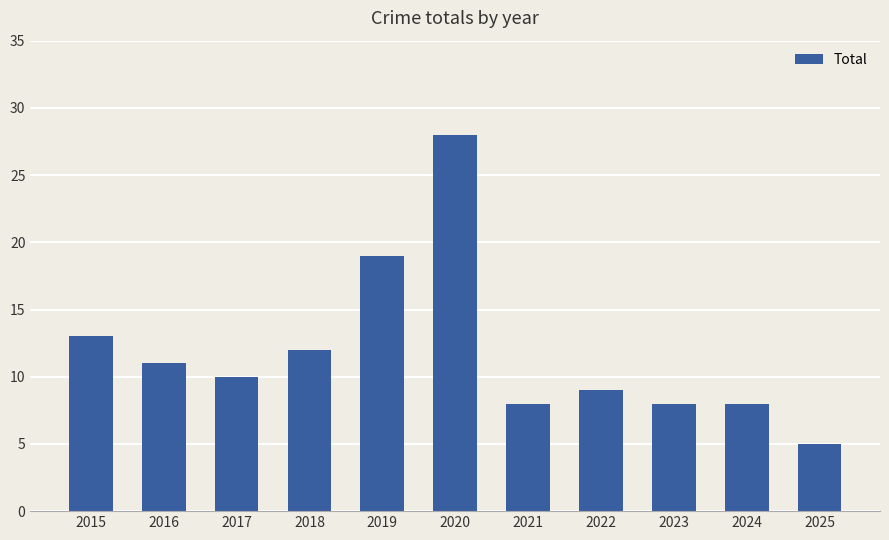

Are the bars horizontal?

No